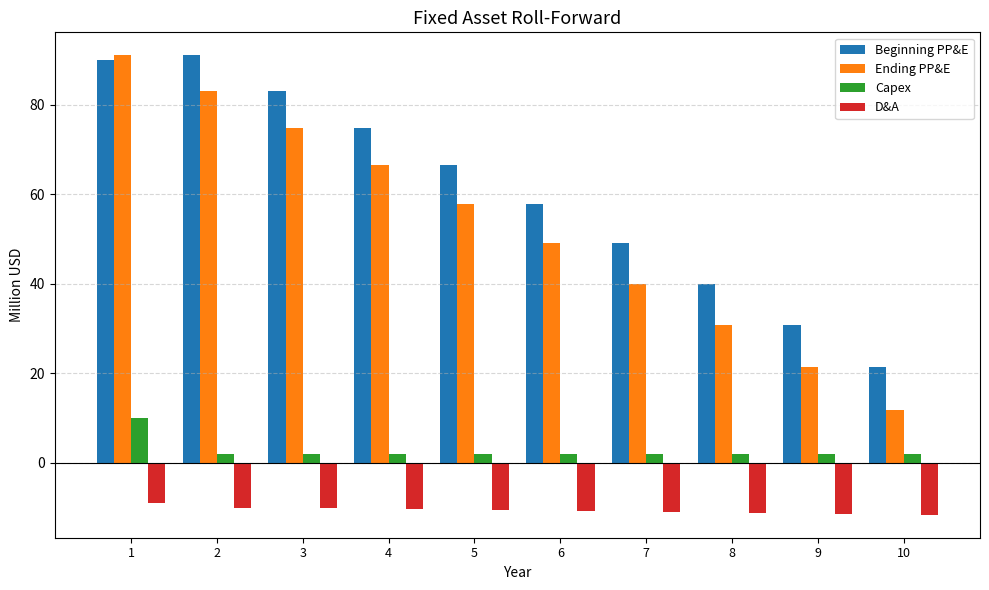

What is the total value across all series at 2?

166.0